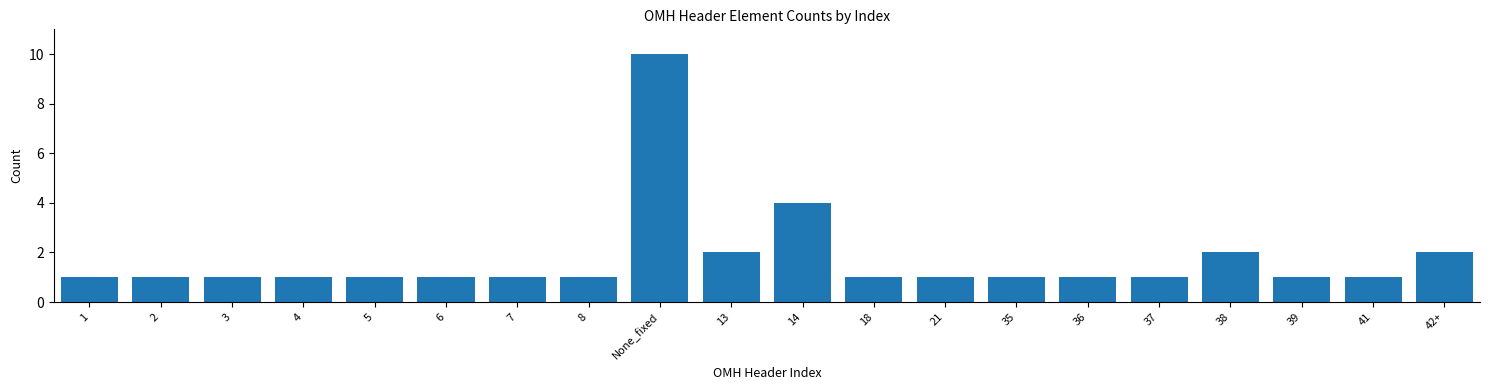

Reading left to right, transcribe all the data shown in this chart.

1	1	1	1	1	1	1	1	10	2	4	1	1	1	1	1	2	1	1	2